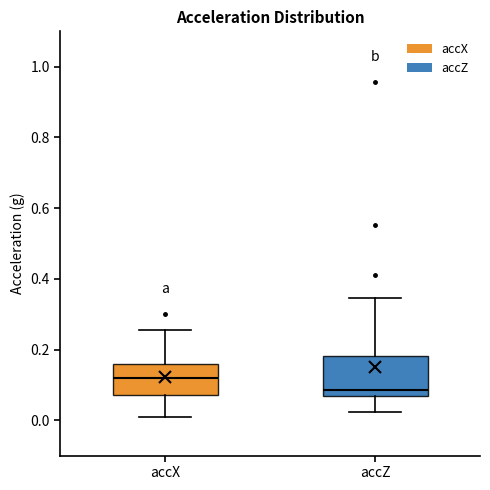

Where does the upper whisker of the box for accX end on the y-axis? The values are not printed on the chart, so give them approximately, as read against the axis.

0.26